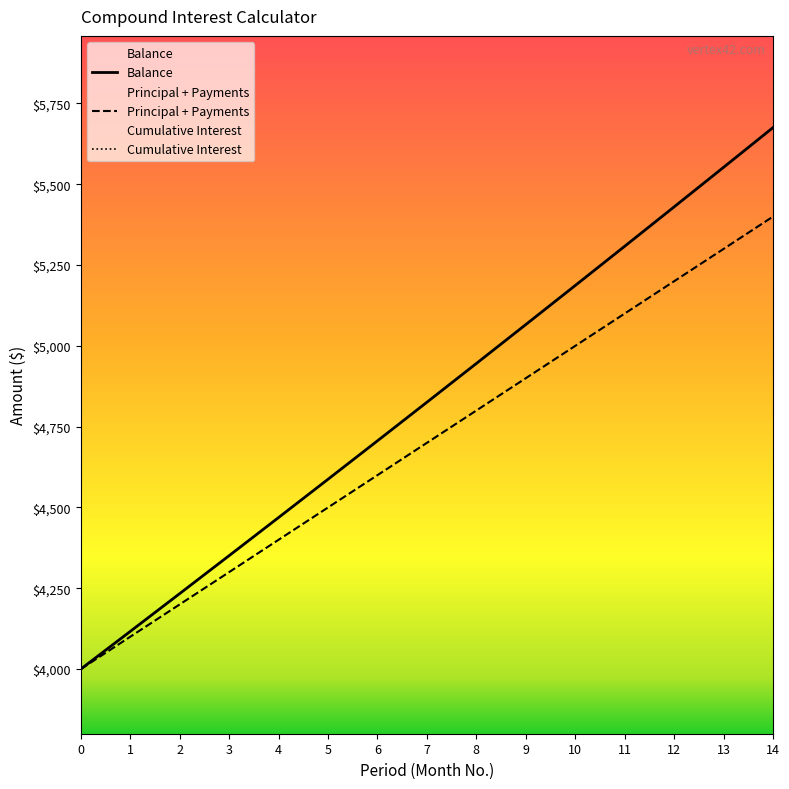

True or false: Principal + Payments and Cumulative Interest cross at least once.

False